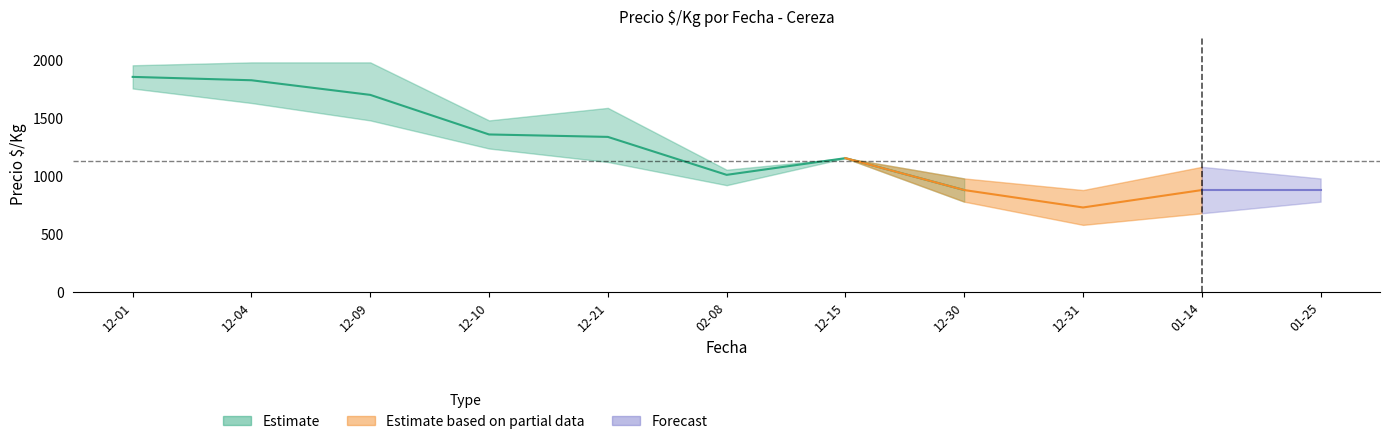

True or false: Precio maximo has more than 1 interior local peaks.

True